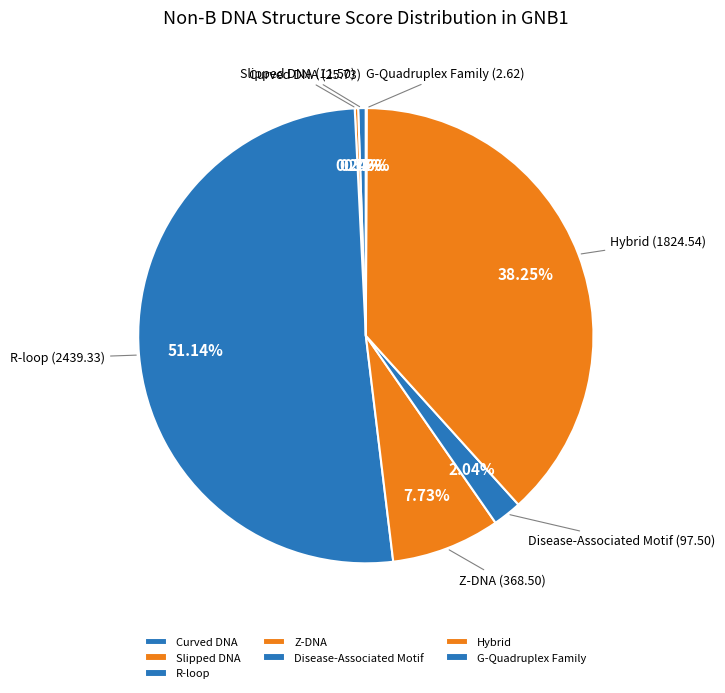

Which has a higher value, Curved DNA or Hybrid?

Hybrid